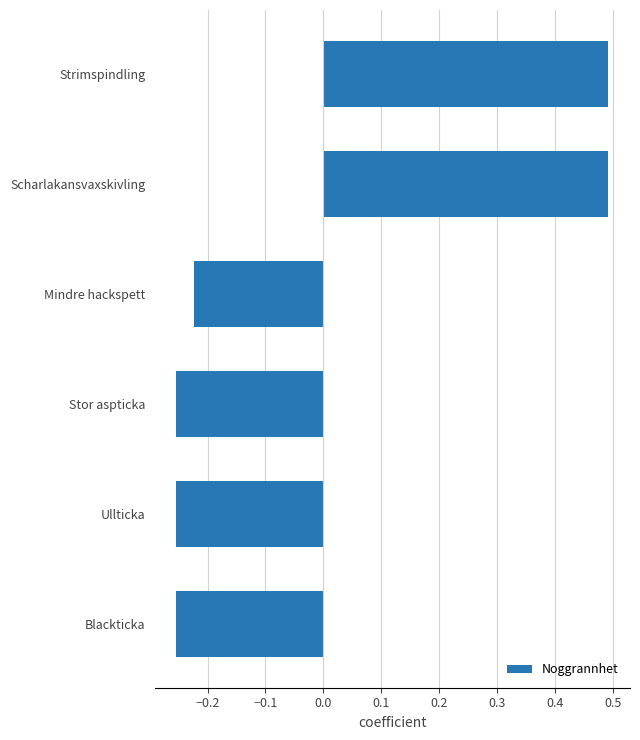

What is the greatest value displayed?

0.5